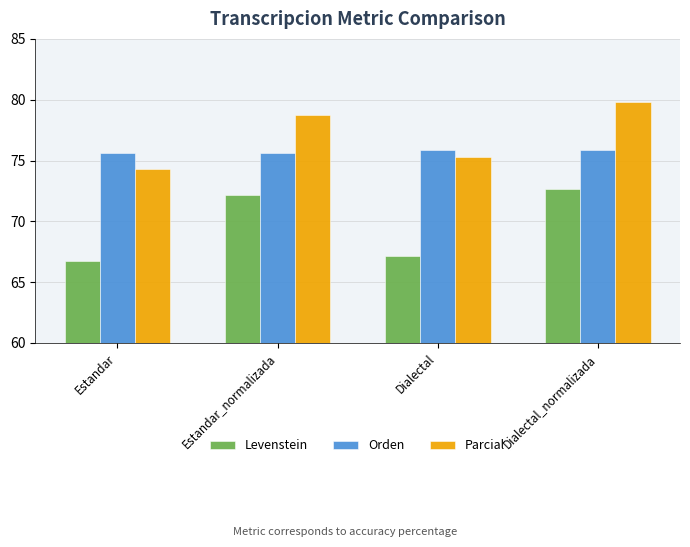

What position from the left is Estandar?

1